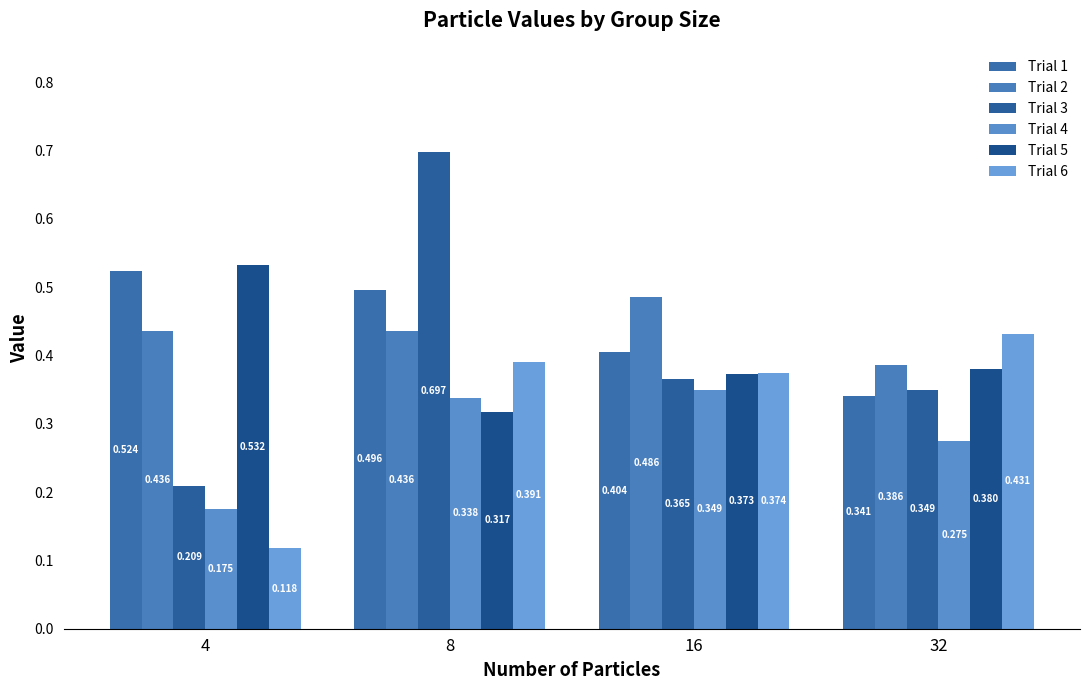

At which category is the sum across all series the highest?

8